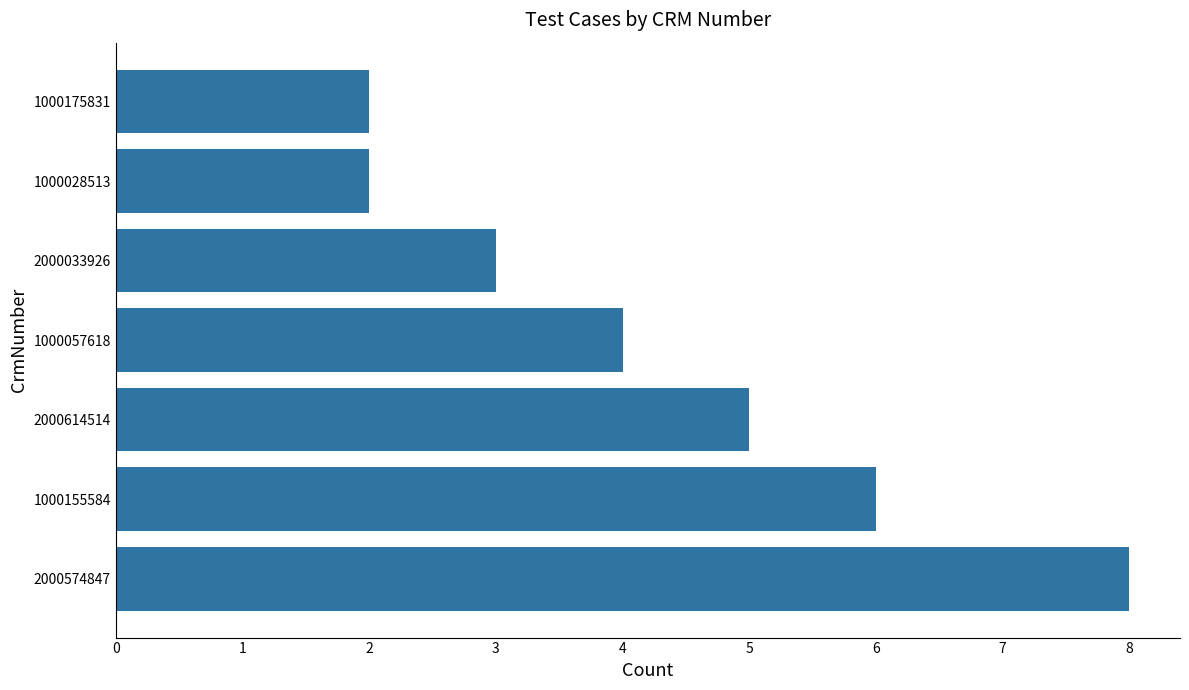

What is the difference between the maximum and minimum values?

6